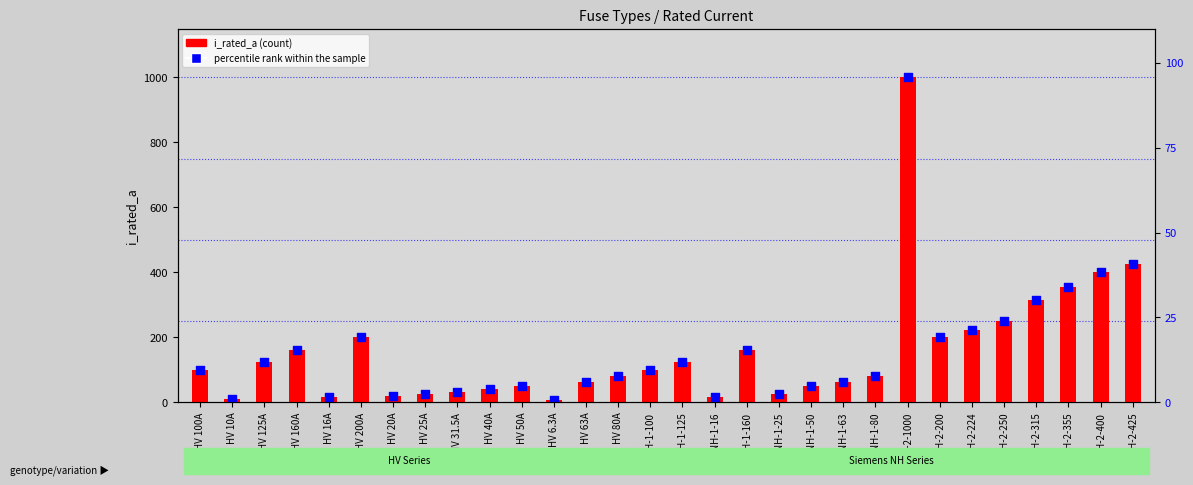

What are all the series names shown in the legend?

i_rated_a (count), percentile rank within the sample